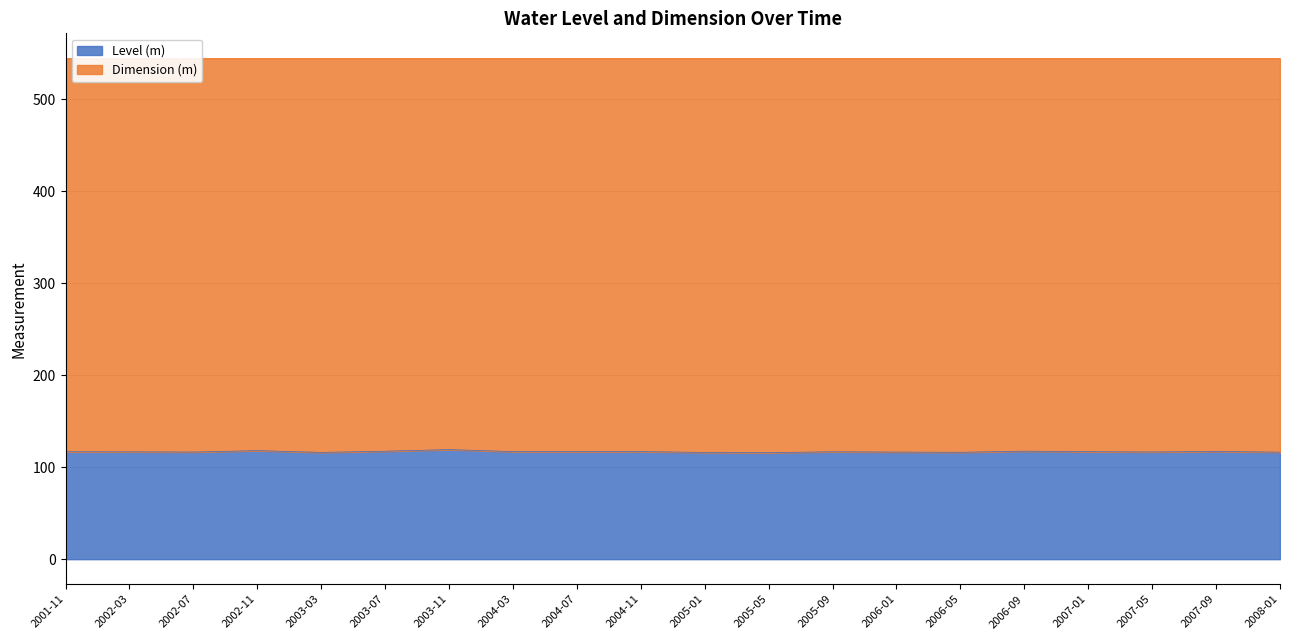

What is the ratio of the value at 2005-05 to the value at 2003-03?

1.0